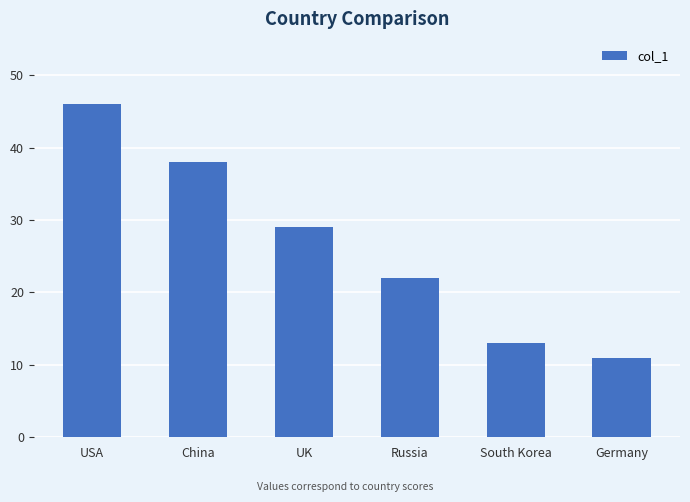

What is the maximum value shown in the chart?

46